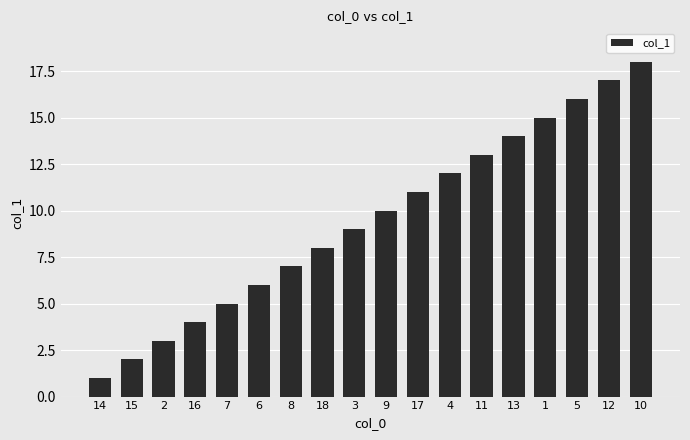

What is the difference between the second highest and minimum values?

16